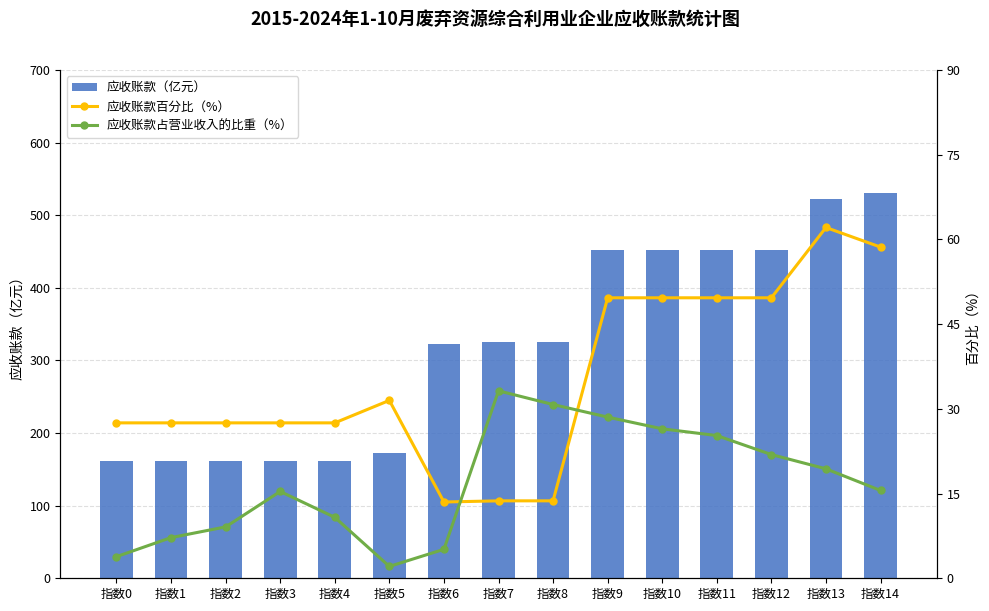

Which series changed the most between 指数1 and 指数14?

应收账款（亿元）